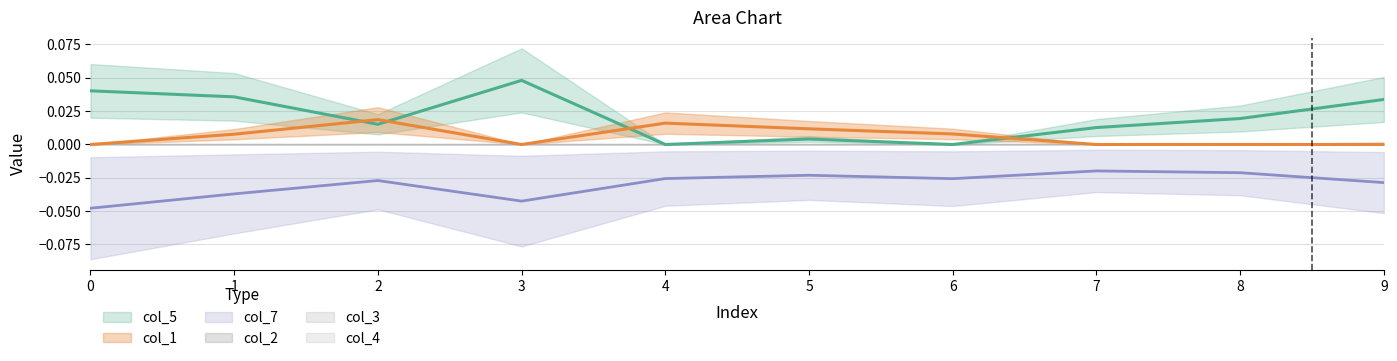

Rank the series by their average value, from lowest to highest.

col_7, col_1, col_5